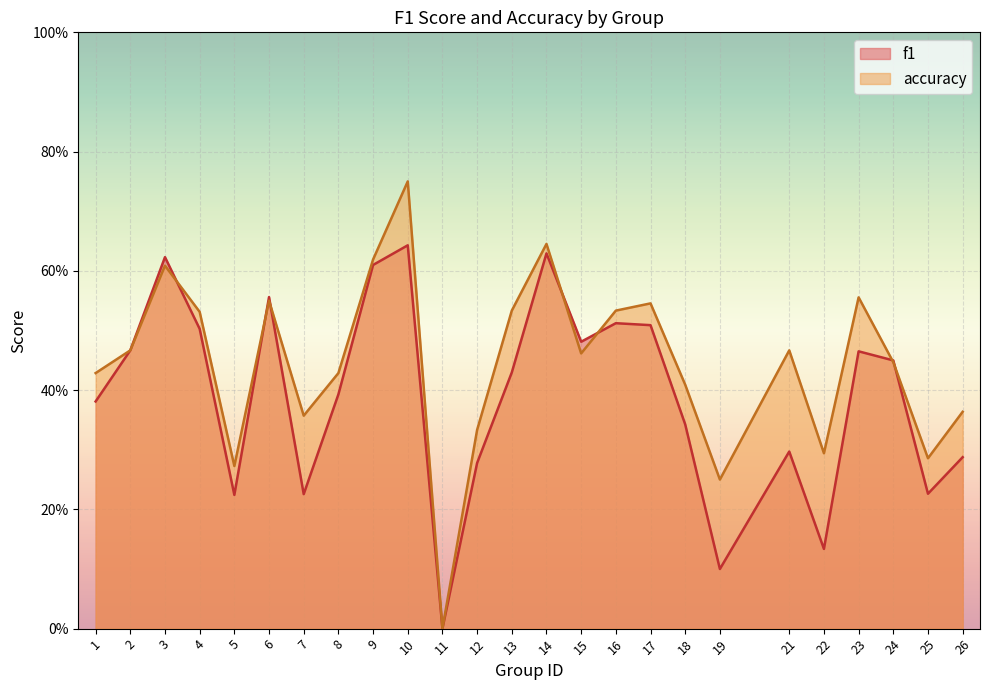

What is the difference between the maximum and minimum values in the f1 series?

0.6